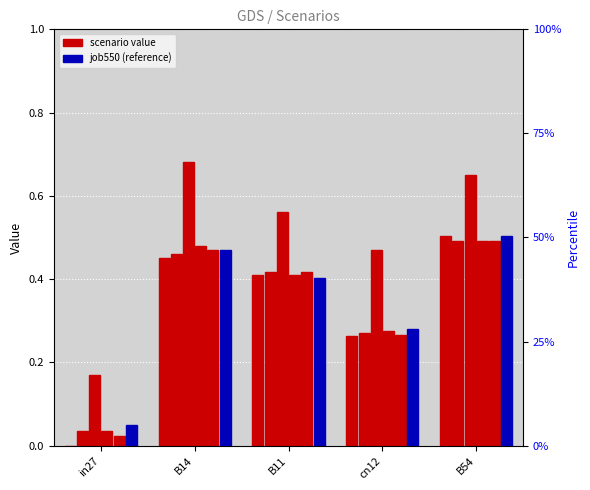

Are the bars horizontal?

No